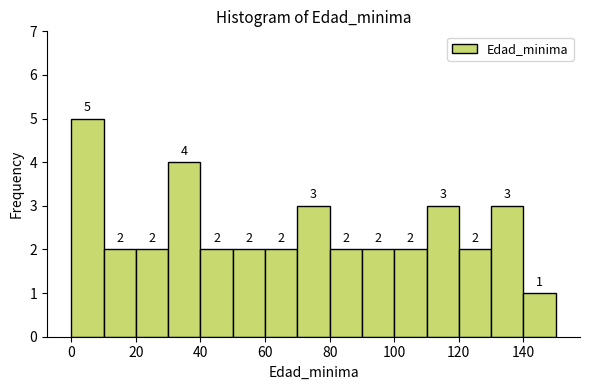

How tall is the bar that spans 0 to 10 on the x-axis?

5